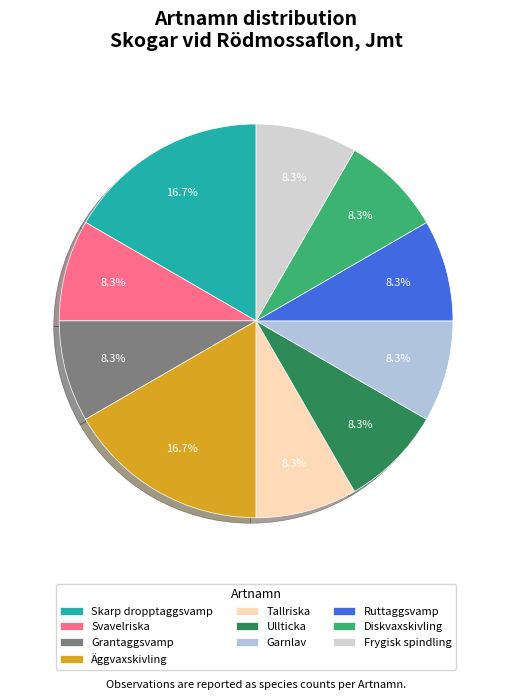

To the nearest percent, what portion does Svavelriska represent?

8%